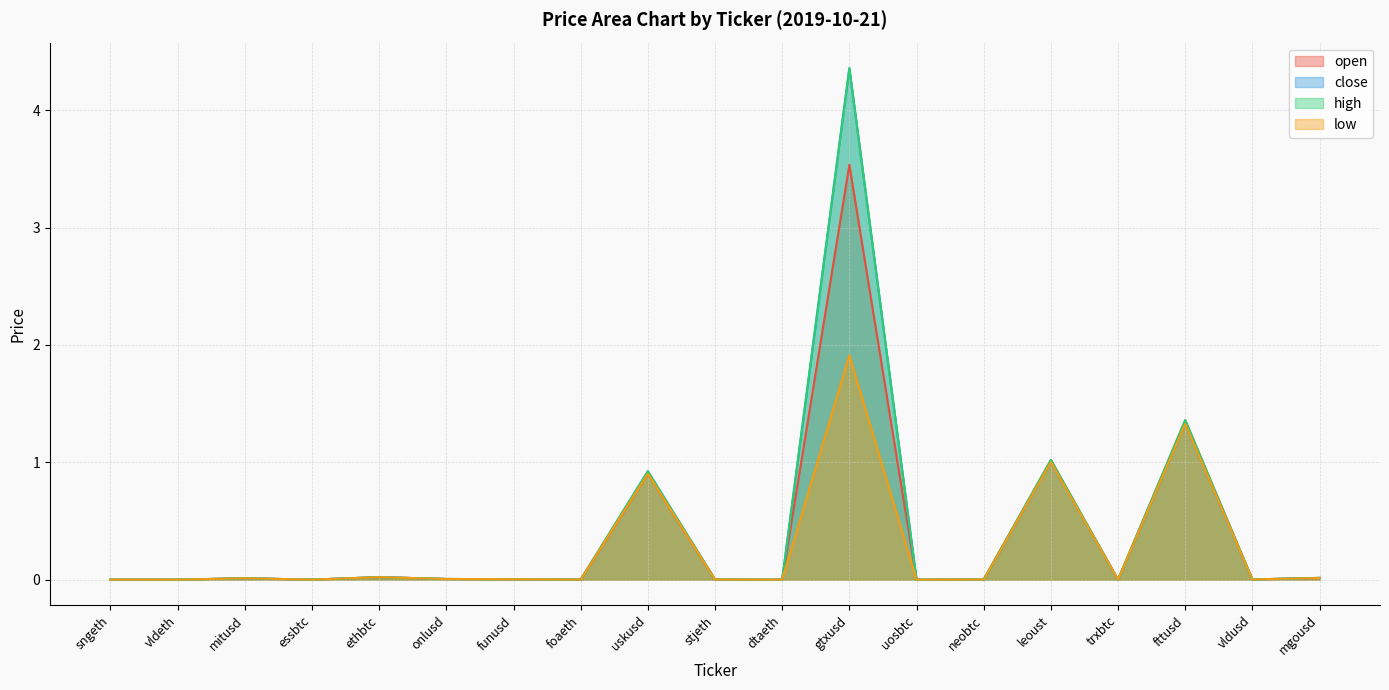

Which category has the highest value in the high series?

gtxusd